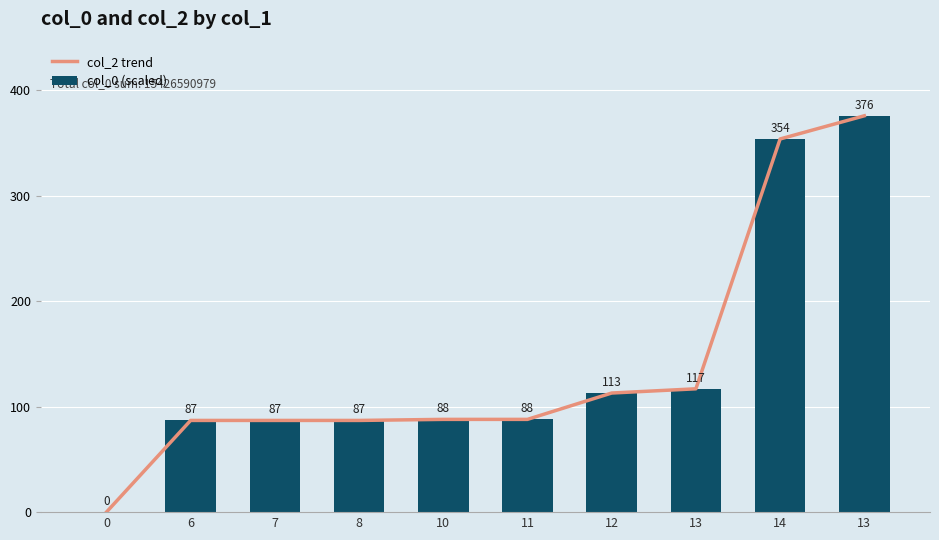

Rank the categories by col_2 trend value from lowest to highest.

0, 6, 7, 8, 10, 11, 12, 13, 14, 13